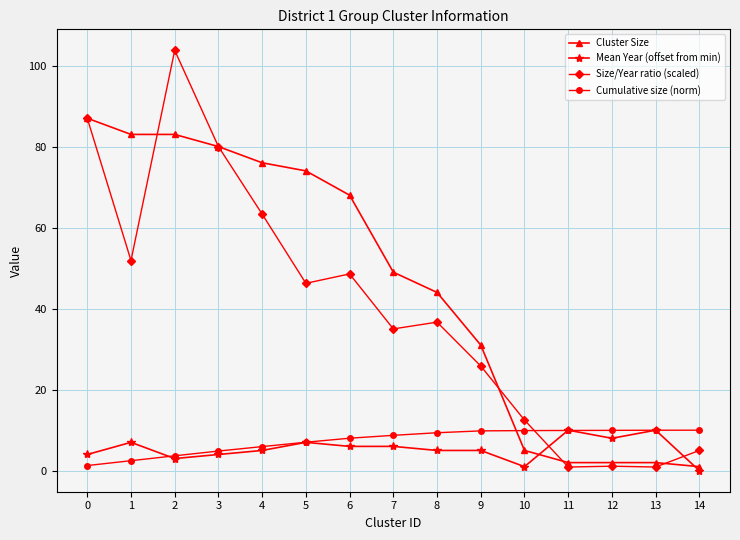

Between which two adjacent categories do Size/Year ratio (scaled) and Cumulative size (norm) first intersect?

10 and 11